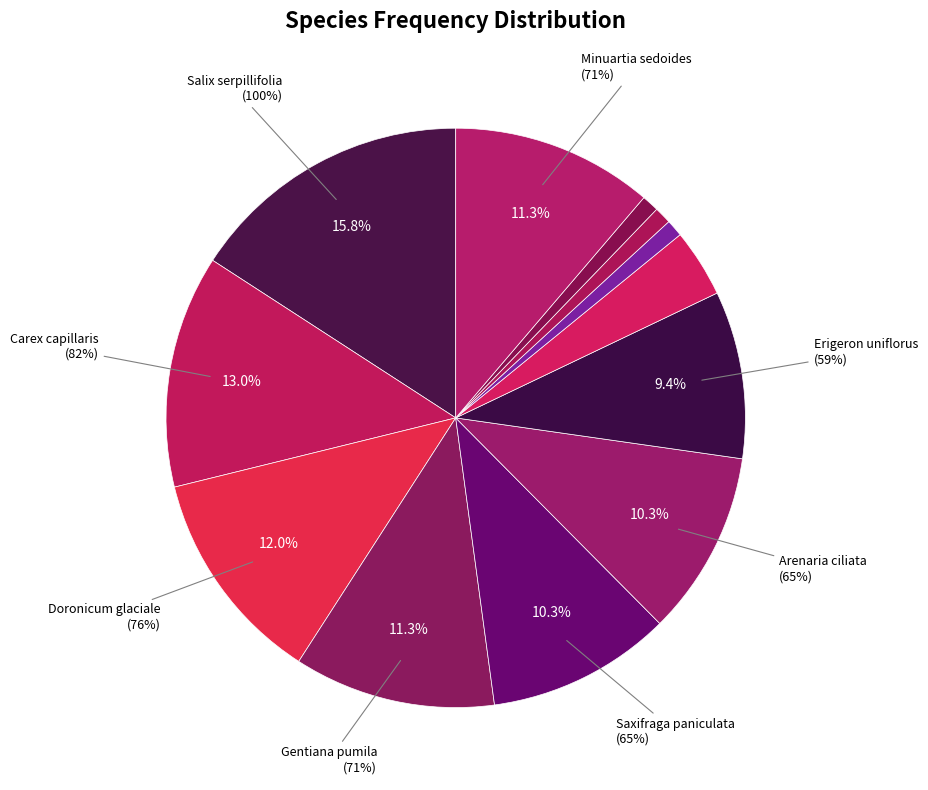

What is the change in value from Gentiana pumila to Lloydia serotina?

-47